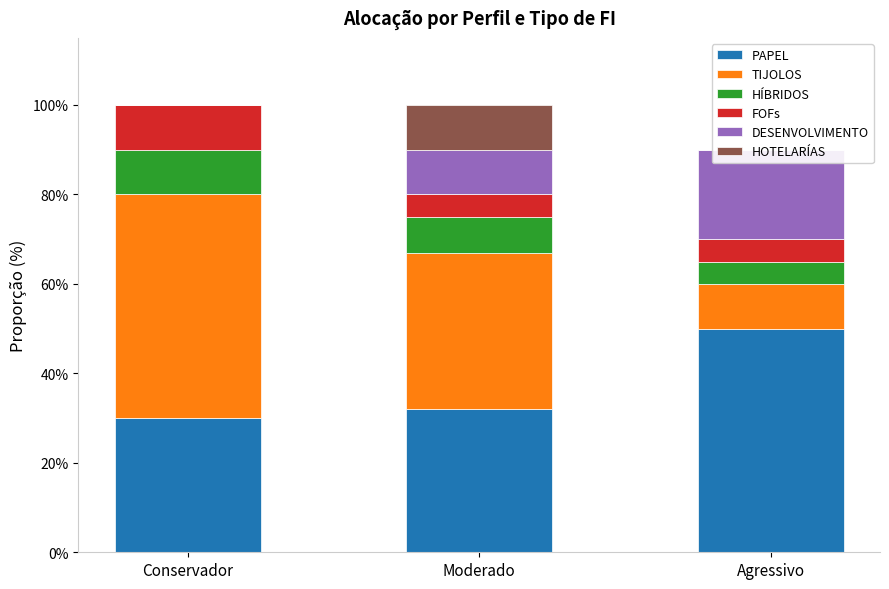

True or false: DESENVOLVIMENTO has a value of 0.1 at Agressivo.

False